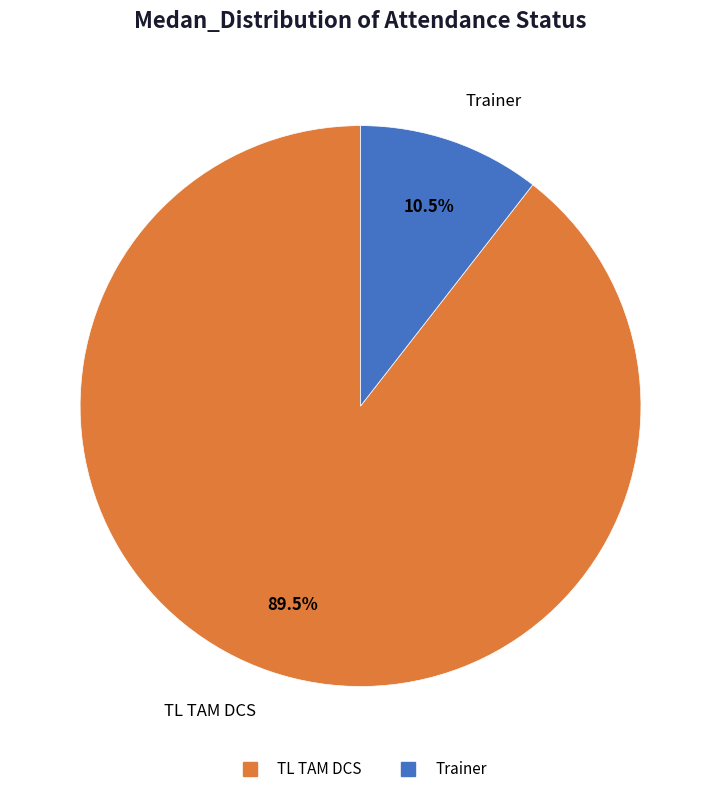

The Trainer slice represents 22% of the pie. True or false?

False